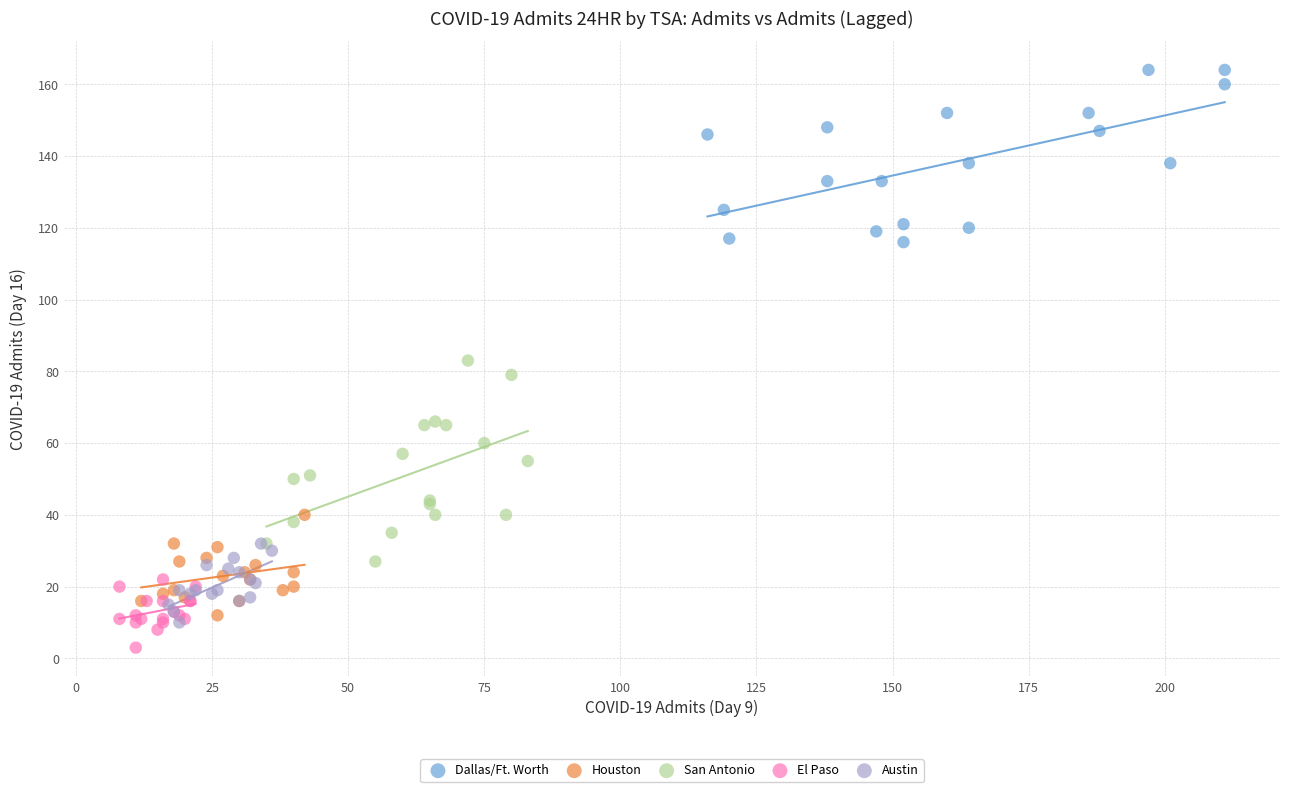

Which series reaches the maximum Y coordinate?

Dallas/Ft. Worth